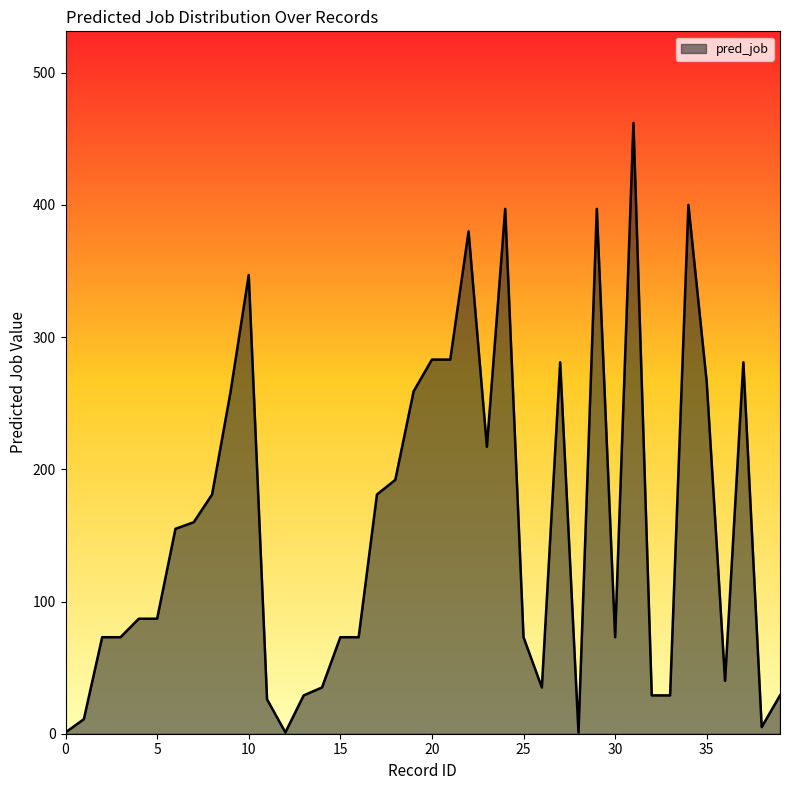

What is the maximum value shown in the chart?

462